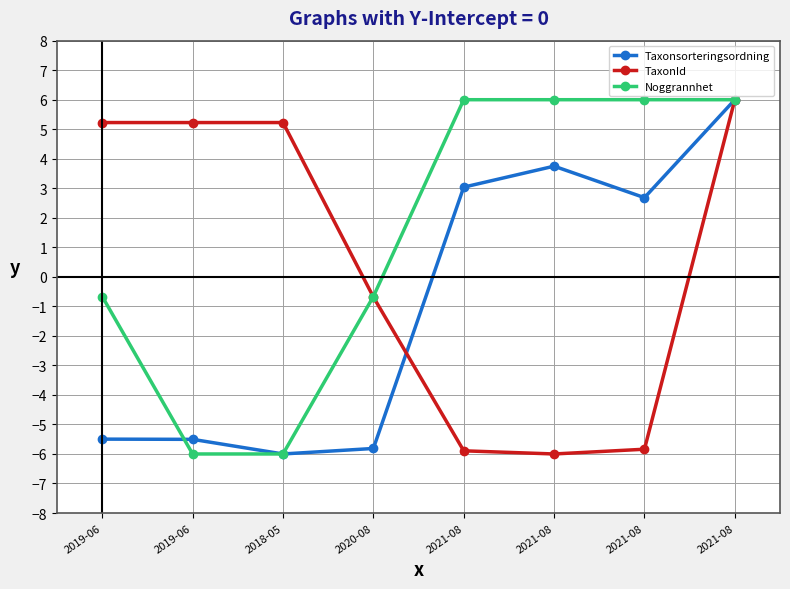

What is the approximate value of TaxonId at 2018-05?

5.2